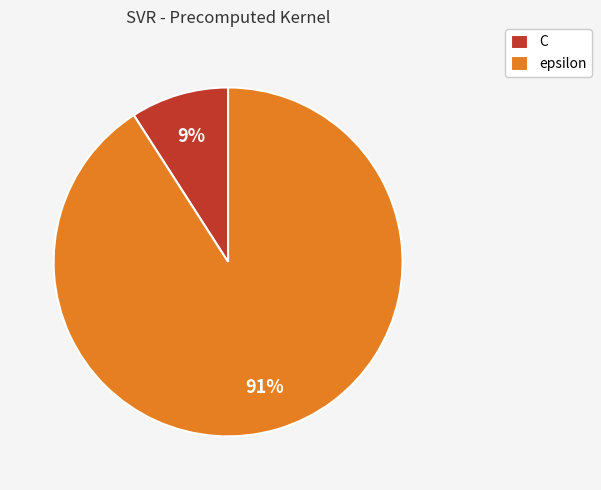

True or false: C accounts for 21% of the total.

False